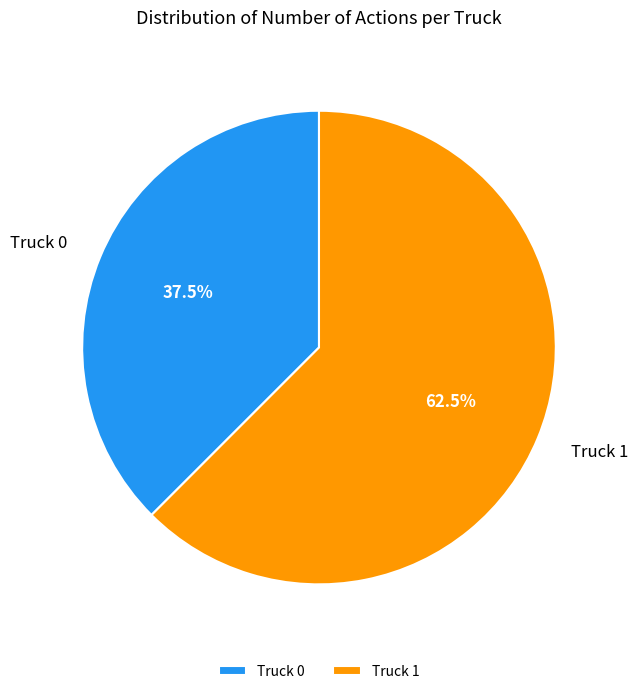

Approximately how many times larger is the value at Truck 1 compared to Truck 0?

1.7